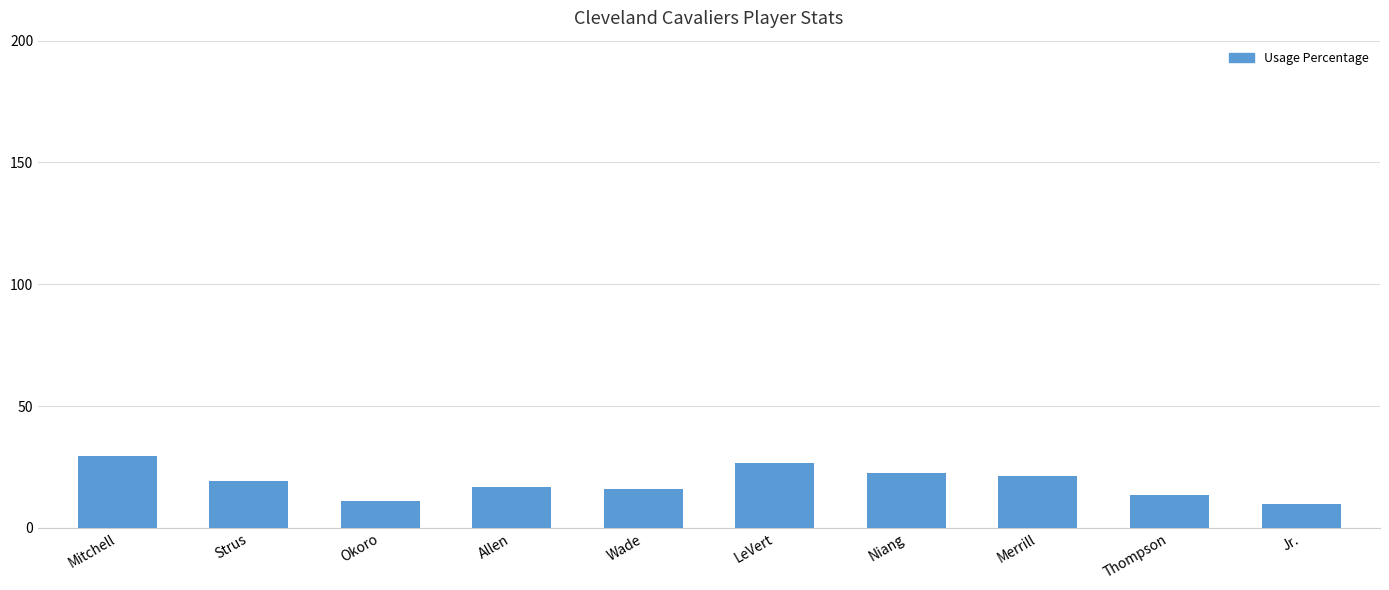

Are the bars grouped side by side (vs. stacked)?

No